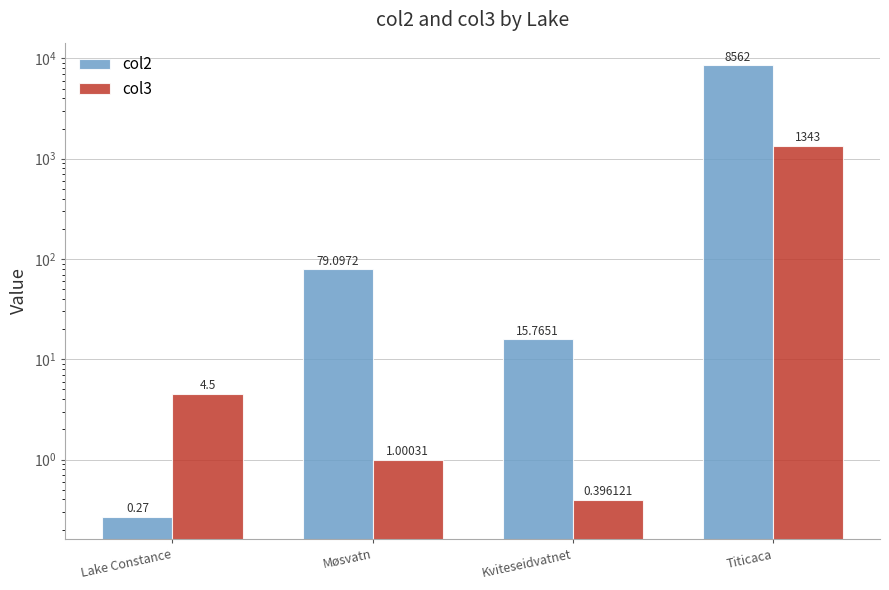

What is the difference between the maximum and minimum values in the col2 series?

8561.7